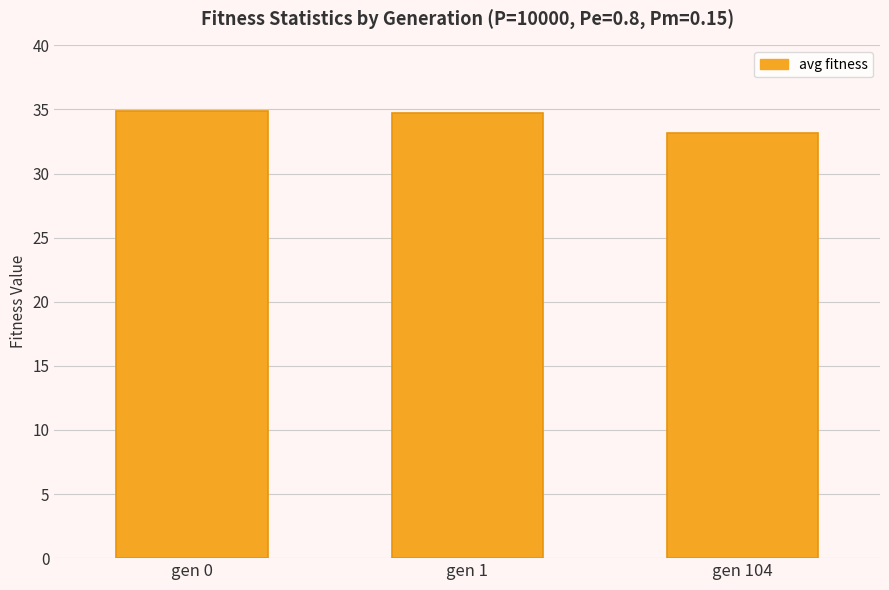

How many bars are there in total?

3